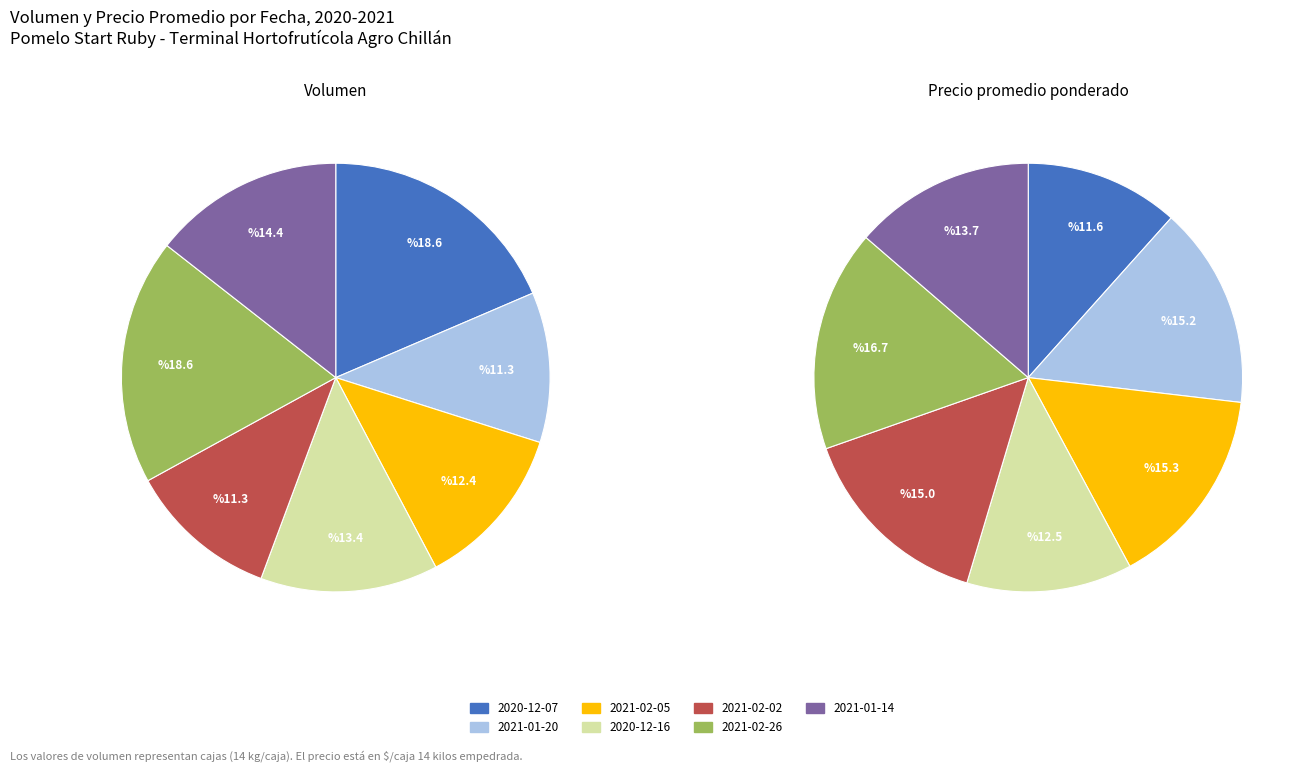

The 2020-12-16 slice represents 13% of the pie. True or false?

True